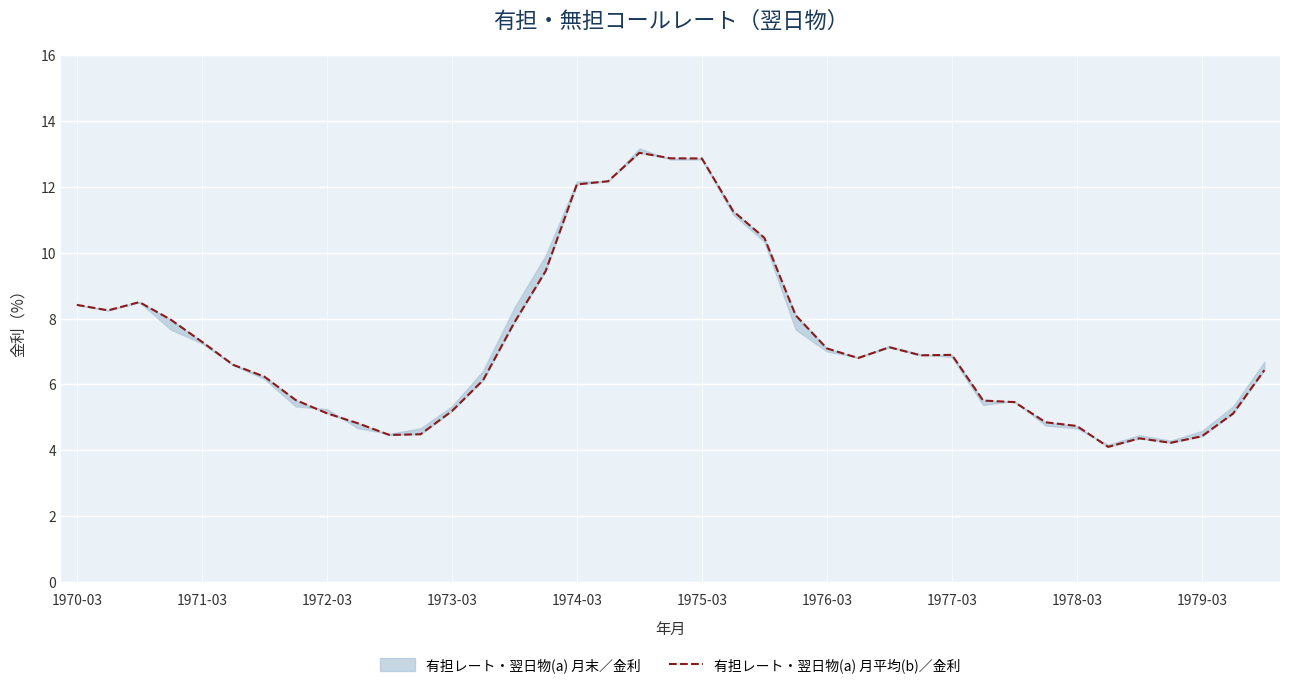

What is the change in value from 17 to 32?

-7.4